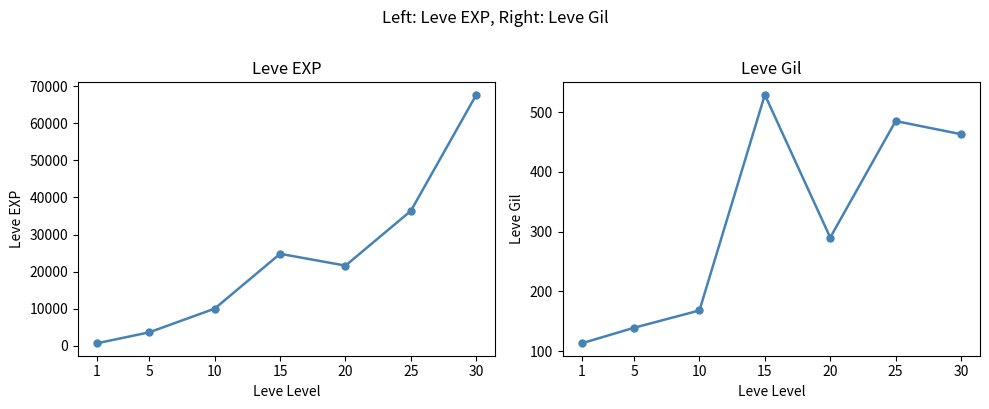

True or false: Leve EXP has a value of 3805 at 10.

False